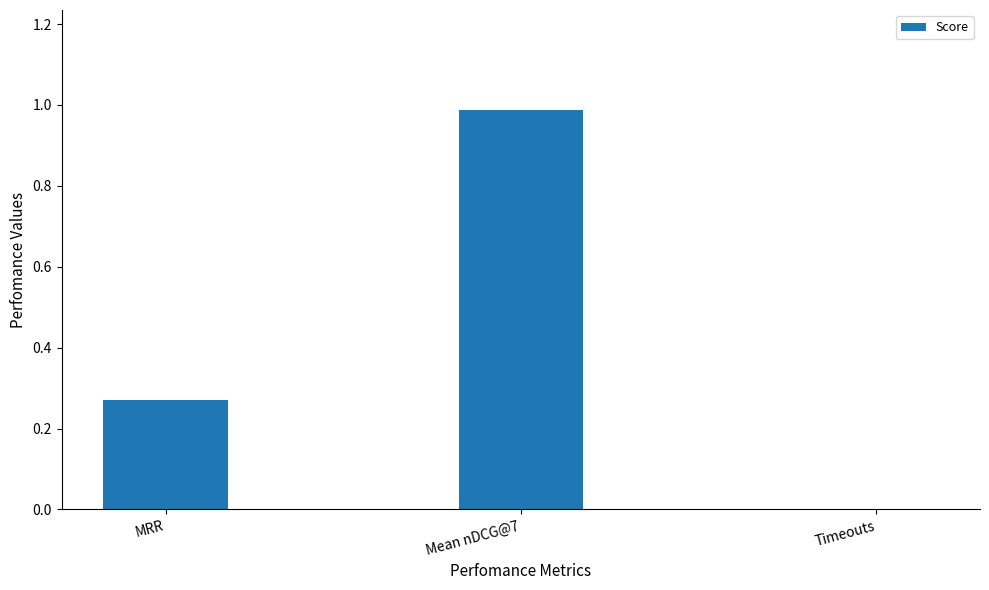

How many positive values are there?

2